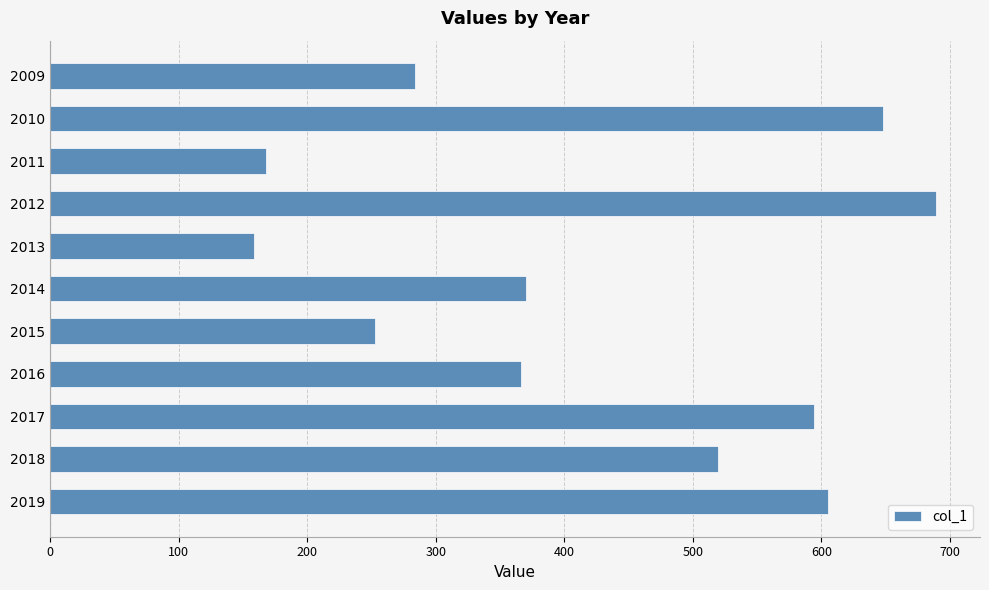

Which label corresponds to the largest value in the chart?

2012